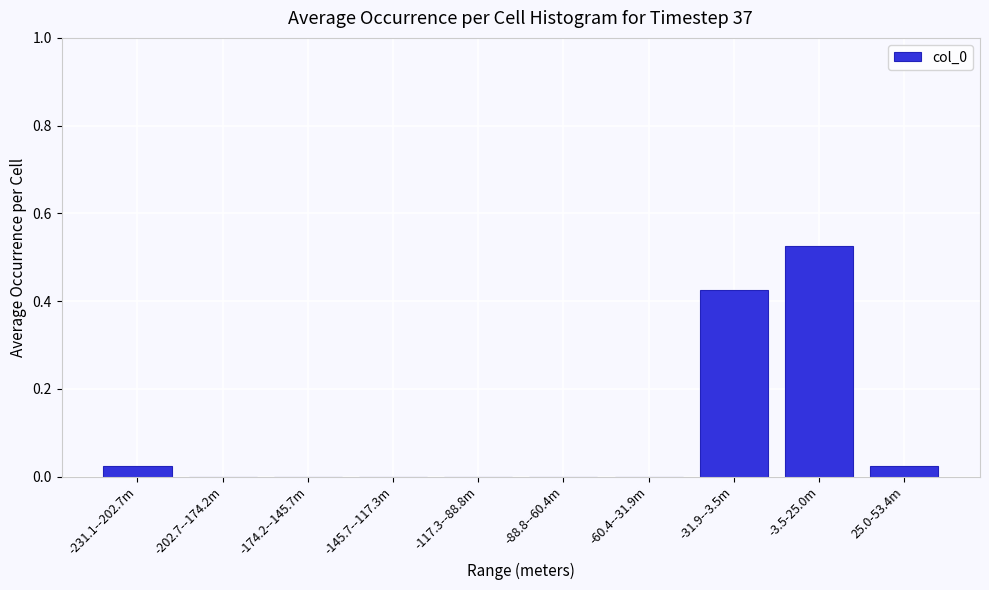

What is the sum of all values?

1.0